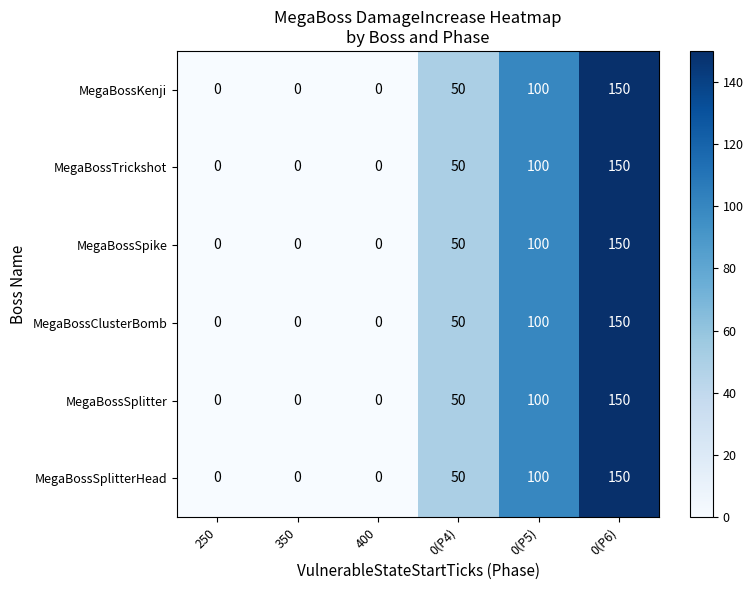

How many data points does each series have?

6